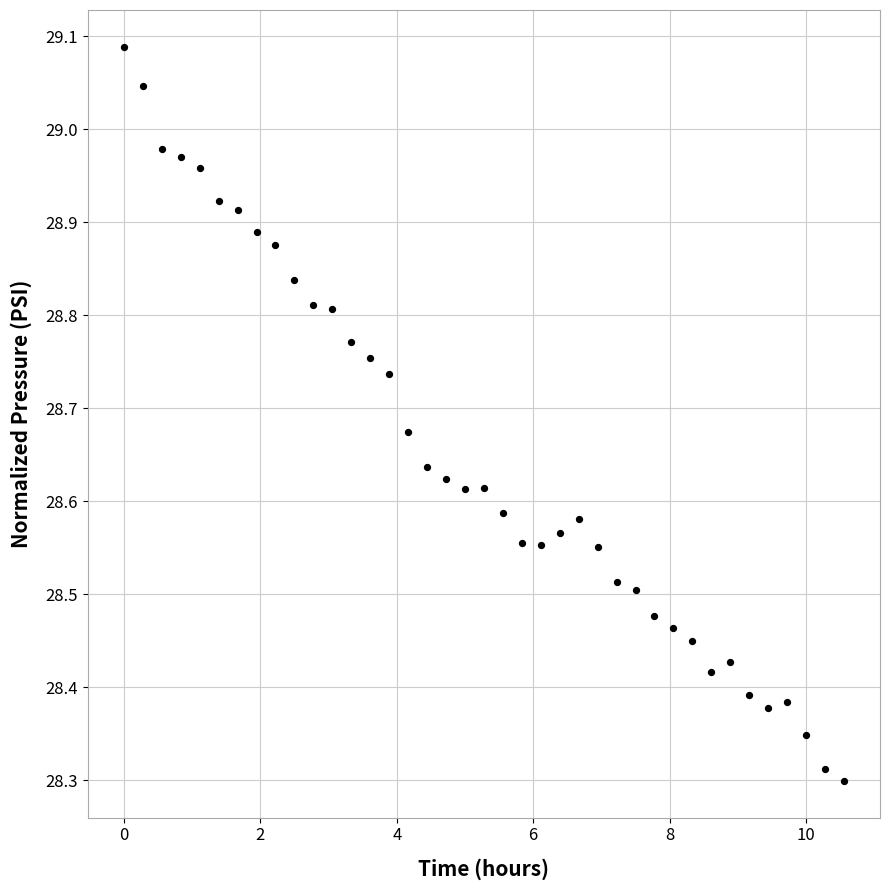

What is the range of Y values (max minus min)?

0.8